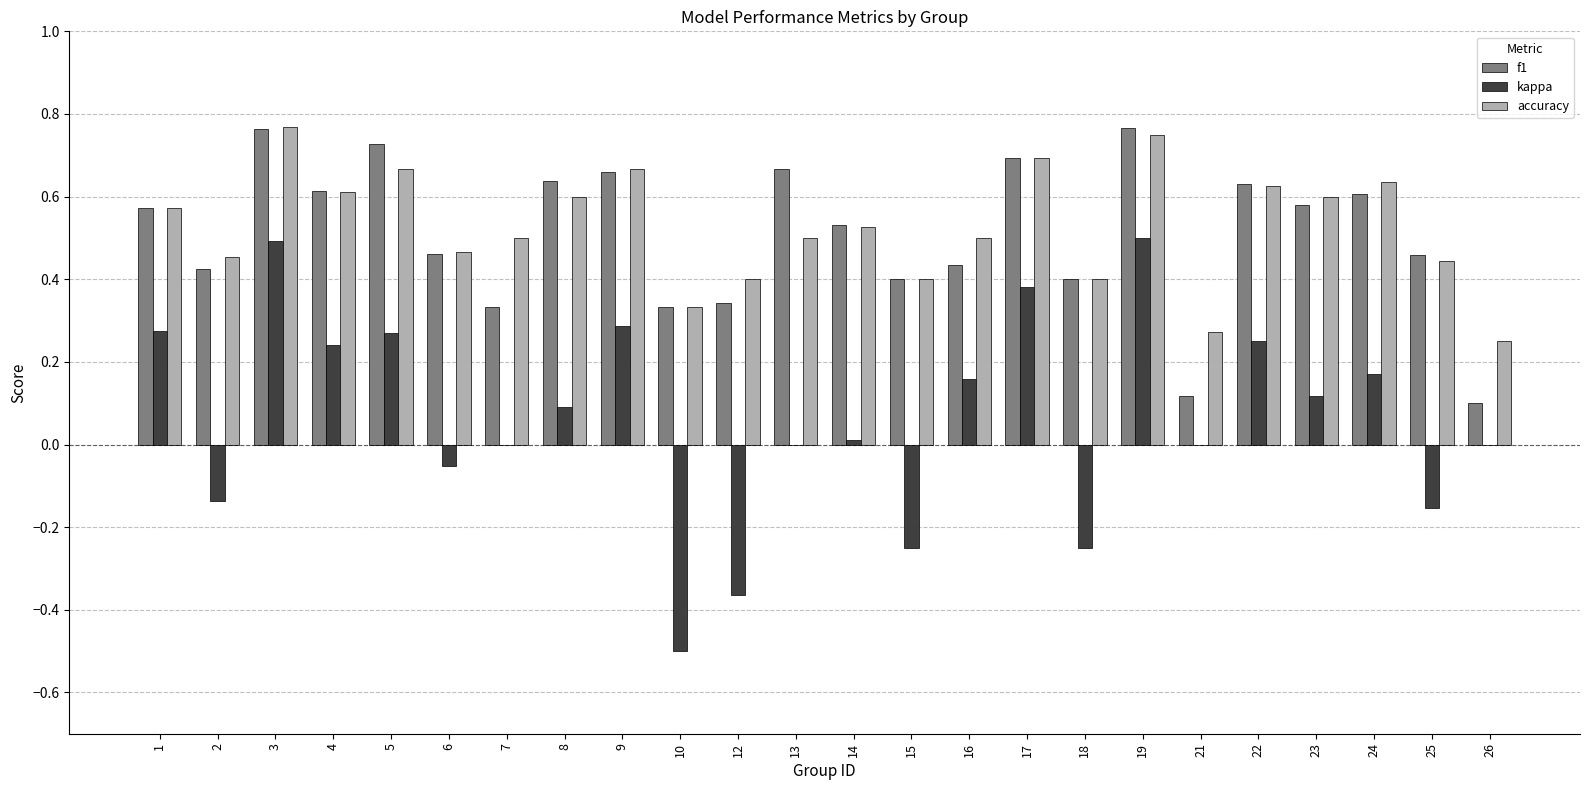

What is the sum of all kappa values?

1.5